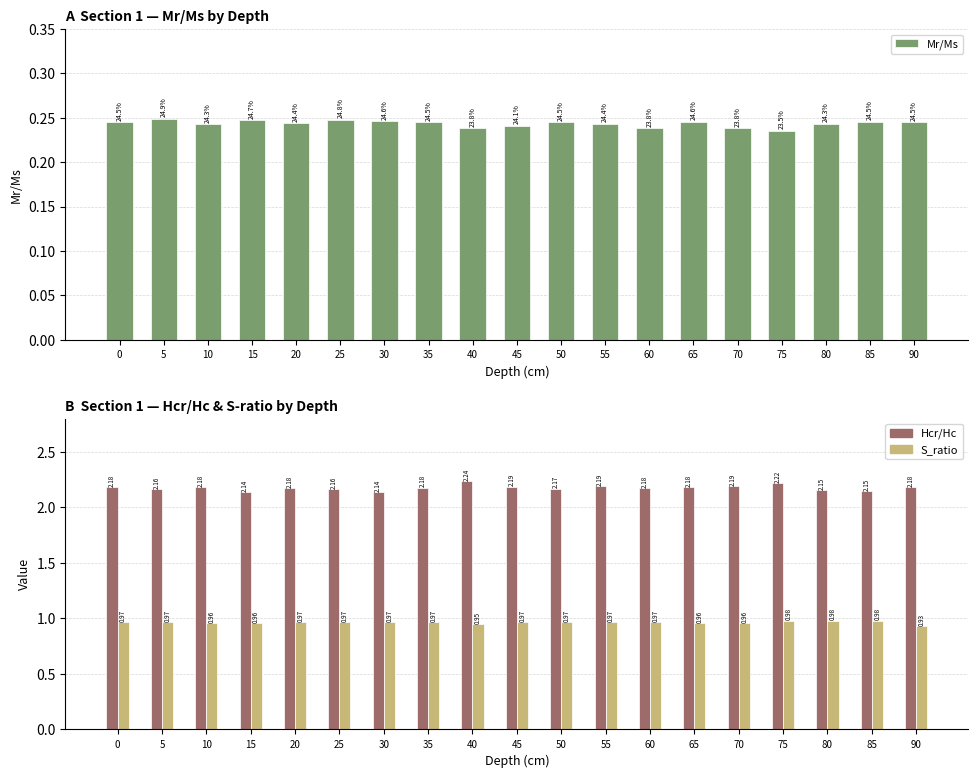

Which category has the highest value across all series?

40